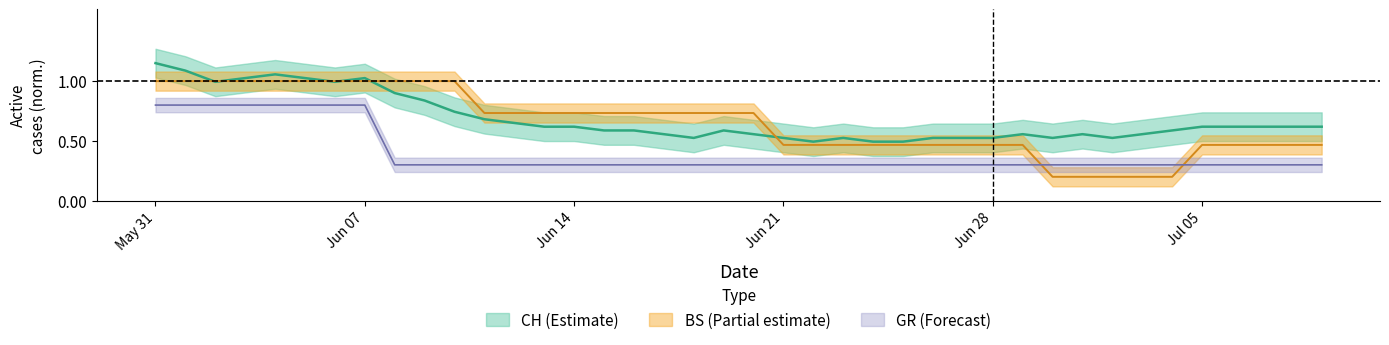

Reading right to left, transcribe all the data shown in this chart.

CH: 0.6	0.6	0.6	0.6	0.6	0.6	0.6	0.5	0.6	0.5	0.6	0.5	0.5	0.5	0.5	0.5	0.5	0.5	0.5	0.6	0.6	0.5	0.6	0.6	0.6	0.6	0.6	0.7	0.7	0.7	0.8	0.9	1.0	1.0	1.0	1.1	1.0	1.0	1.1	1.1
GR: 0.3	0.3	0.3	0.3	0.3	0.3	0.3	0.3	0.3	0.3	0.3	0.3	0.3	0.3	0.3	0.3	0.3	0.3	0.3	0.3	0.3	0.3	0.3	0.3	0.3	0.3	0.3	0.3	0.3	0.3	0.3	0.3	0.8	0.8	0.8	0.8	0.8	0.8	0.8	0.8
BS: 0.5	0.5	0.5	0.5	0.5	0.2	0.2	0.2	0.2	0.2	0.5	0.5	0.5	0.5	0.5	0.5	0.5	0.5	0.5	0.7	0.7	0.7	0.7	0.7	0.7	0.7	0.7	0.7	0.7	1.0	1.0	1.0	1.0	1.0	1.0	1.0	1.0	1.0	1.0	1.0